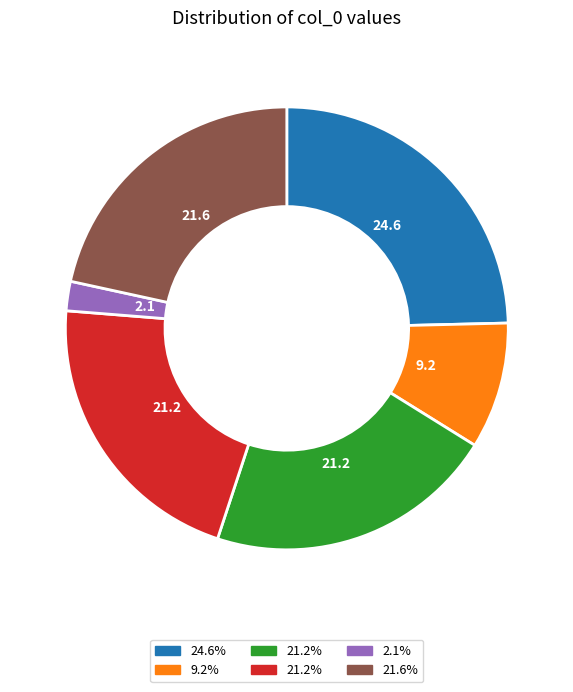

Is there any slice that represents more than half of the pie?

No